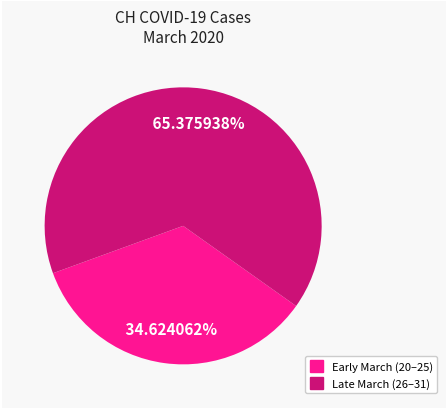

Is there any slice that represents more than half of the pie?

Yes